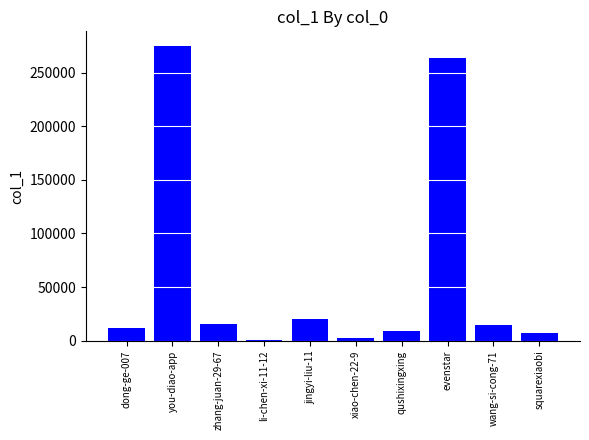

Which label corresponds to the largest value in the chart?

you-diao-app